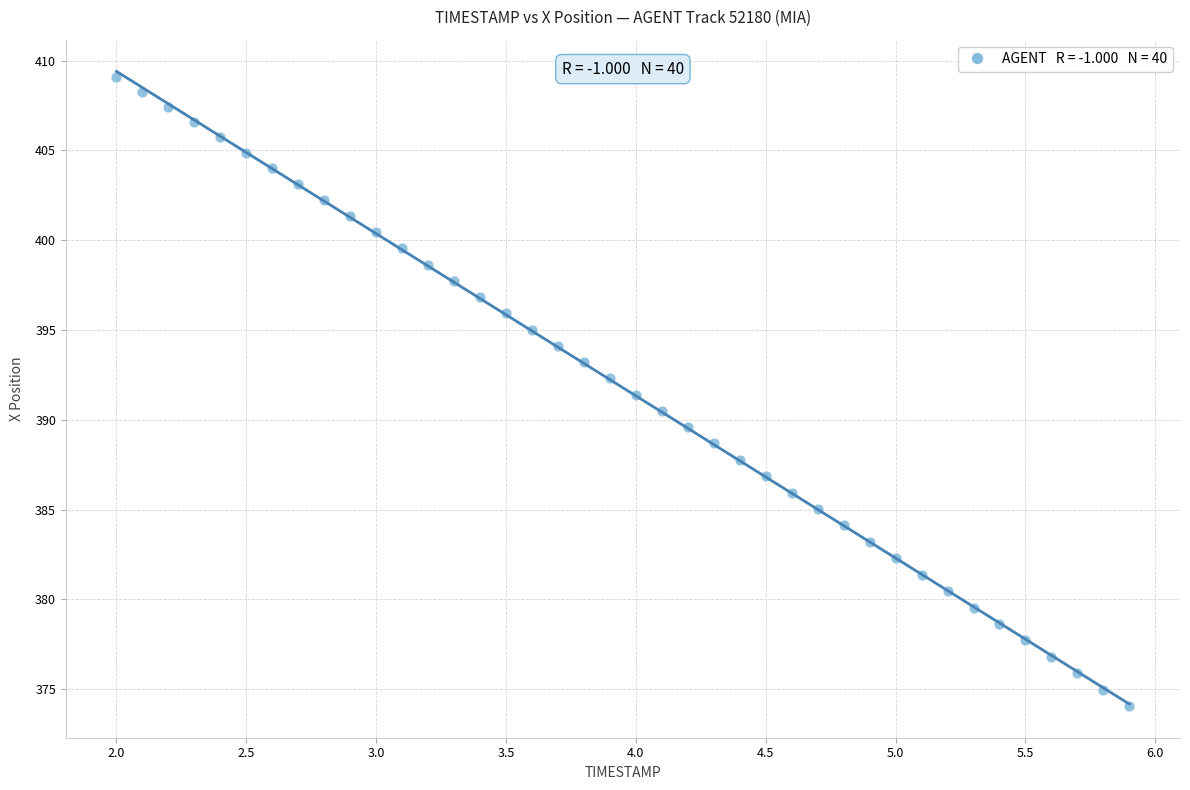

What is the range of Y values (max minus min)?

35.0